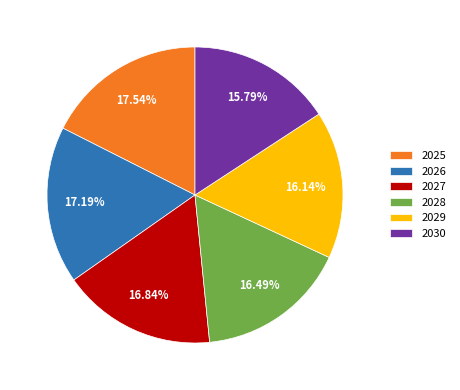

How many segments does this pie chart have?

6